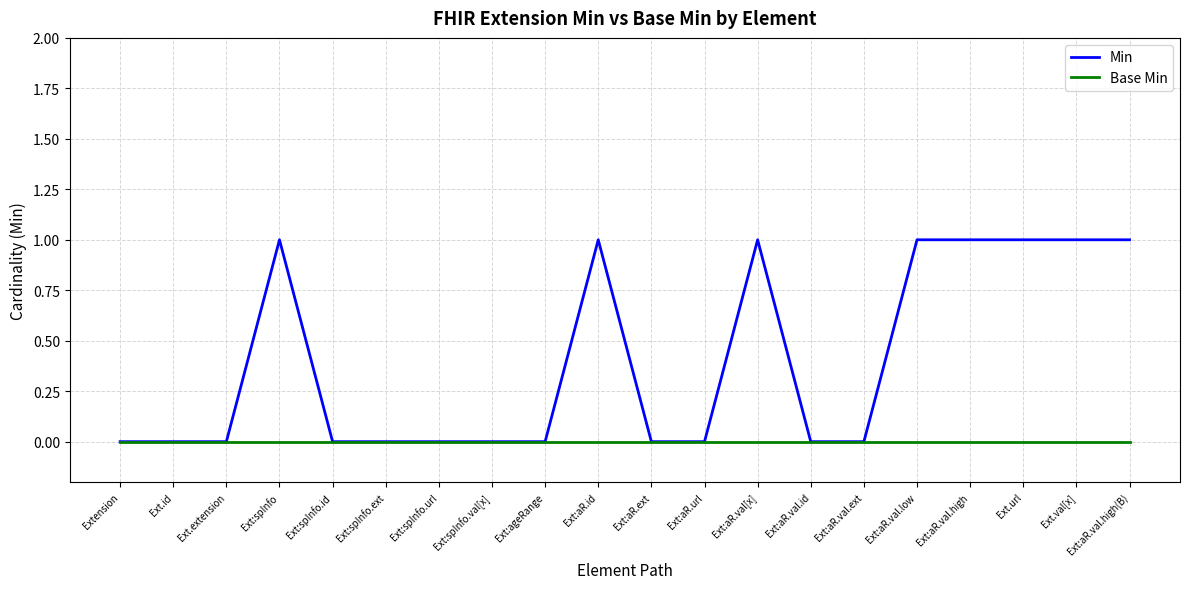

What position from the right is Ext:aR.val.ext?

6